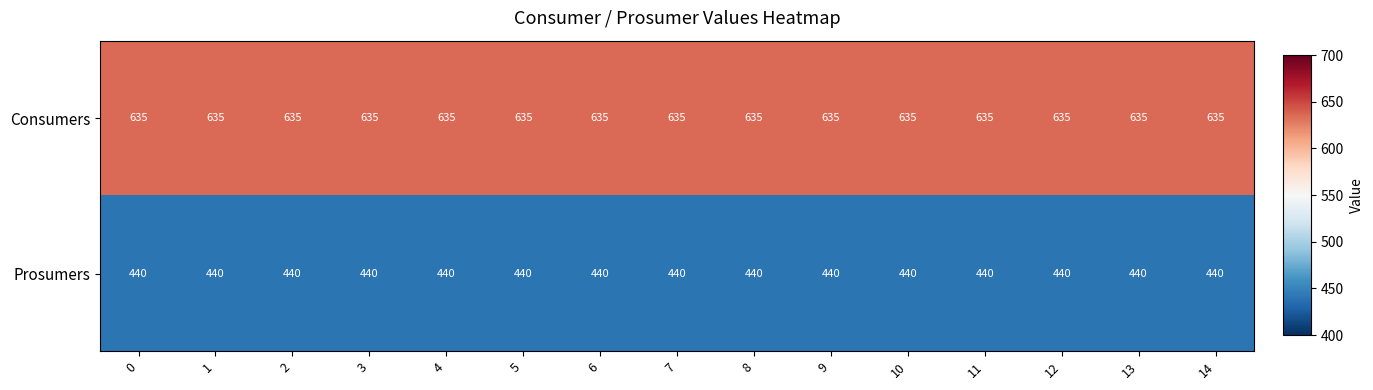

What is the greatest value displayed?

635